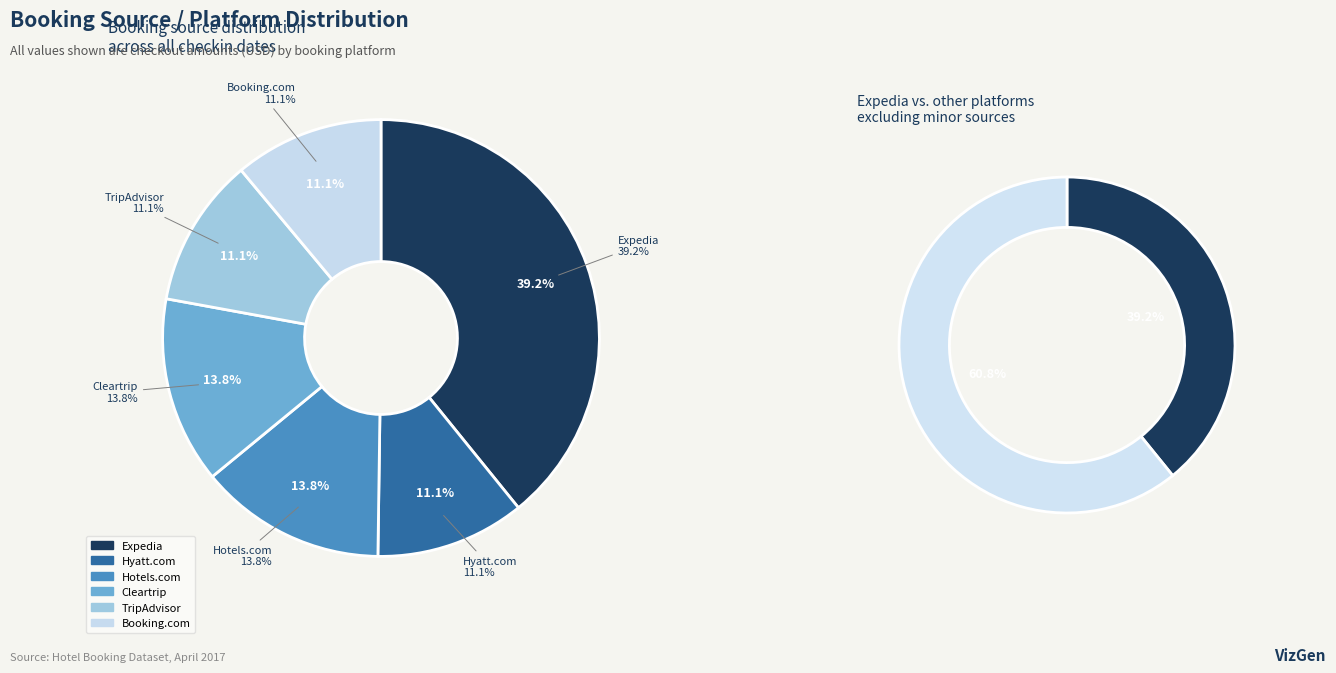

Which category has the smallest portion of the pie?

Hyatt.com